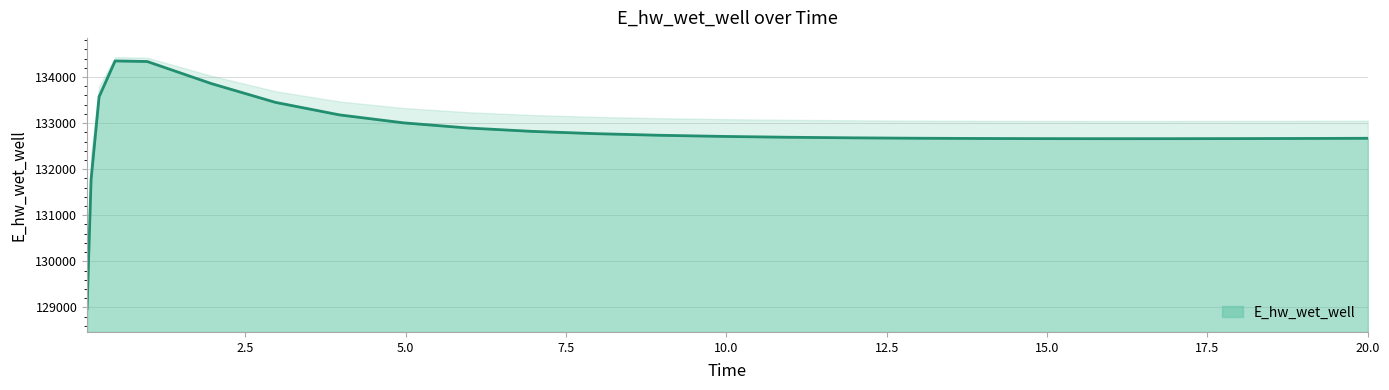

Between 0.09375 and 6.96875, which is larger?

6.96875